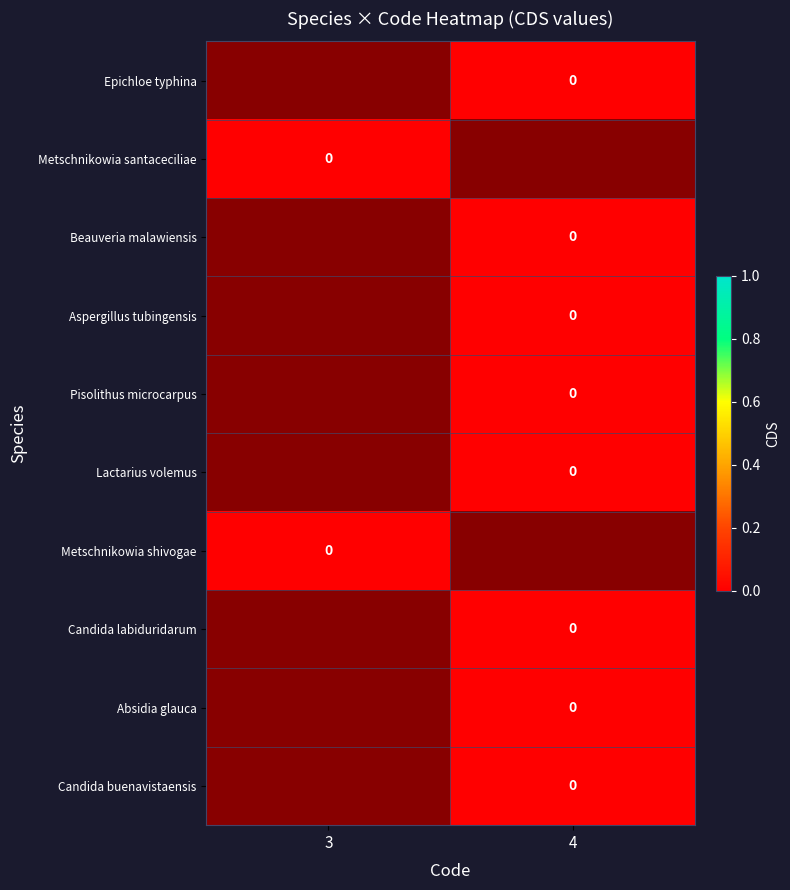

What is the spread (max minus min) of values at 4?

1